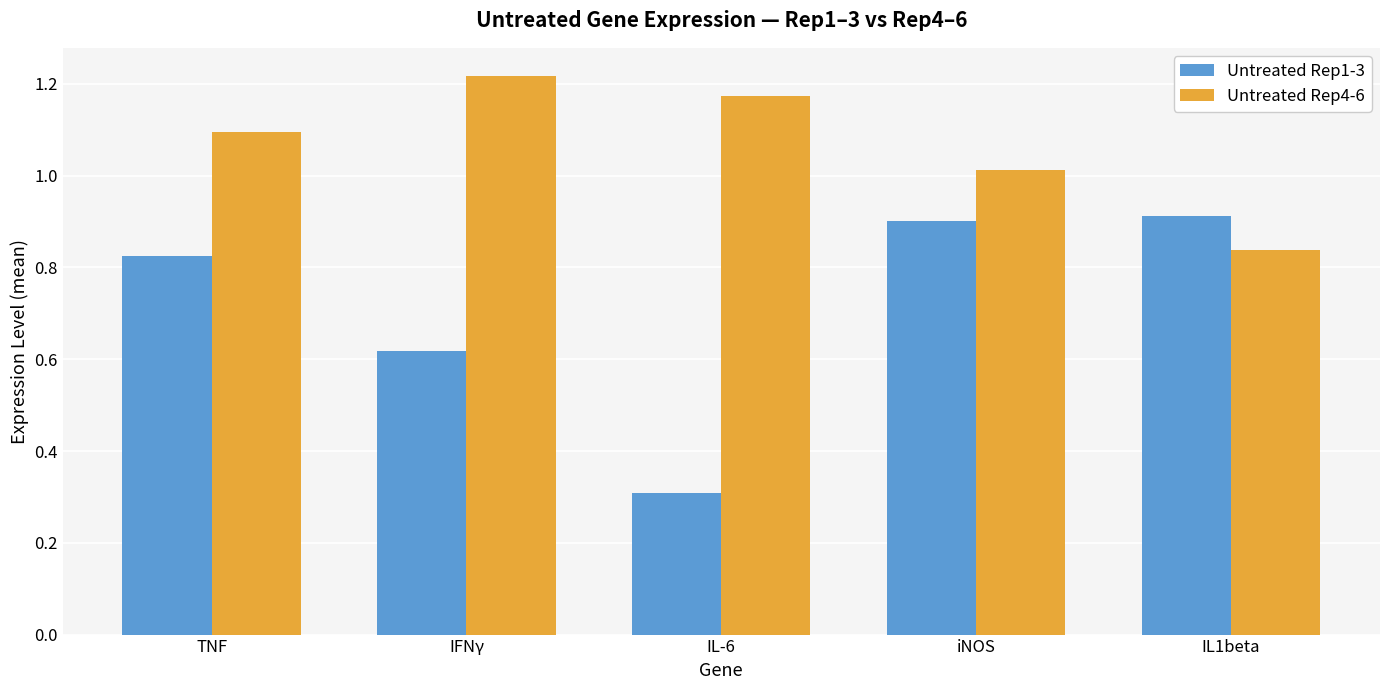

Which series has the largest range (max minus min)?

Untreated Rep1-3